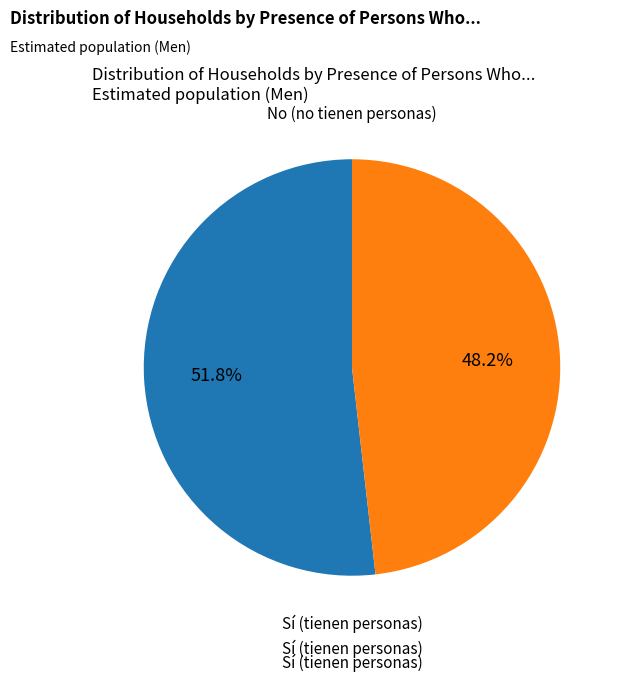

Does any single category account for the majority?

Yes